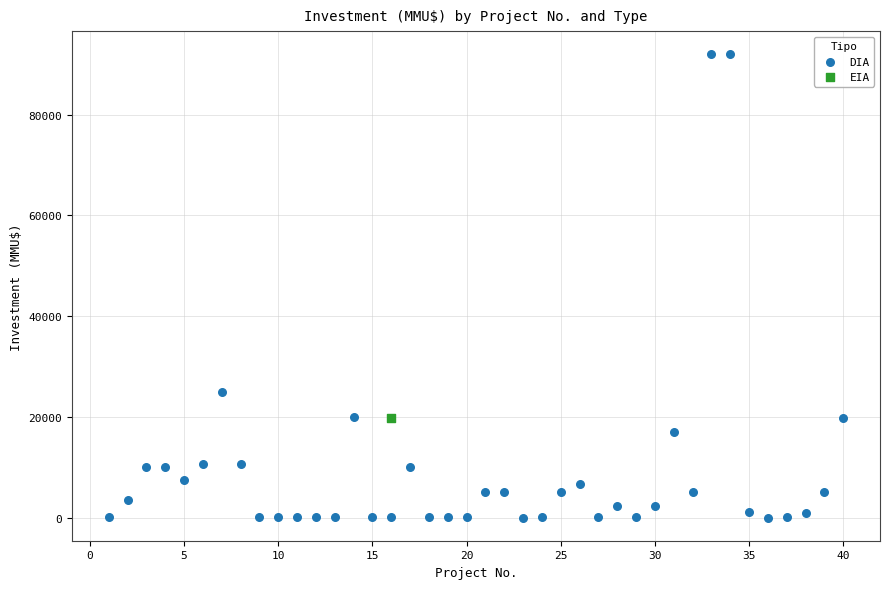

What are all the series names shown in the legend?

DIA, EIA